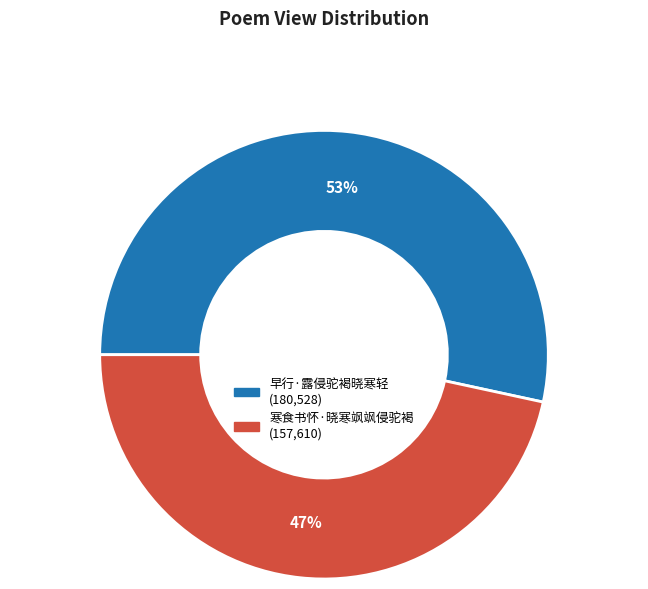

Does 早行·露侵驼褐晓寒轻 account for over 50% of the chart?

Yes